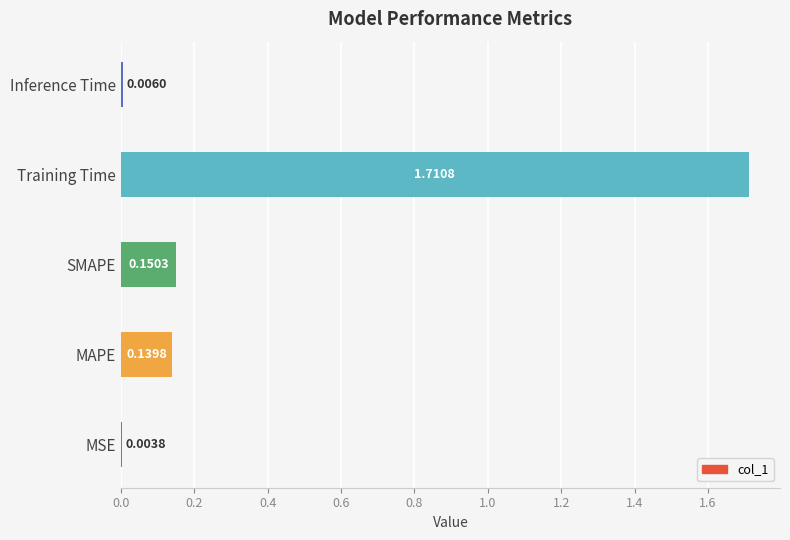

What is the change in value from MAPE to Training Time?

+1.6